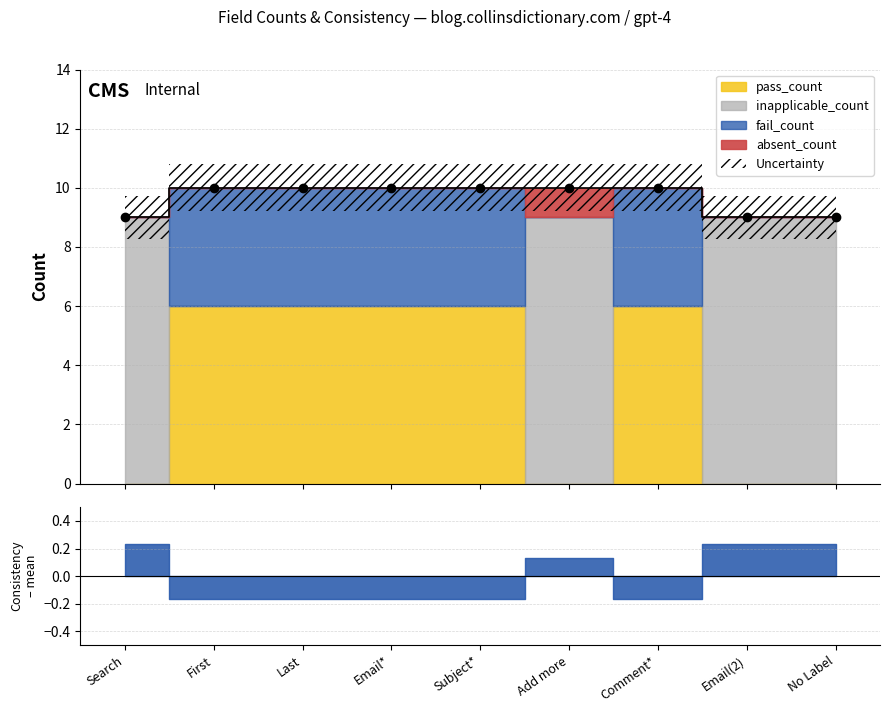

Which has a higher value, Comment* or No Label?

Comment*